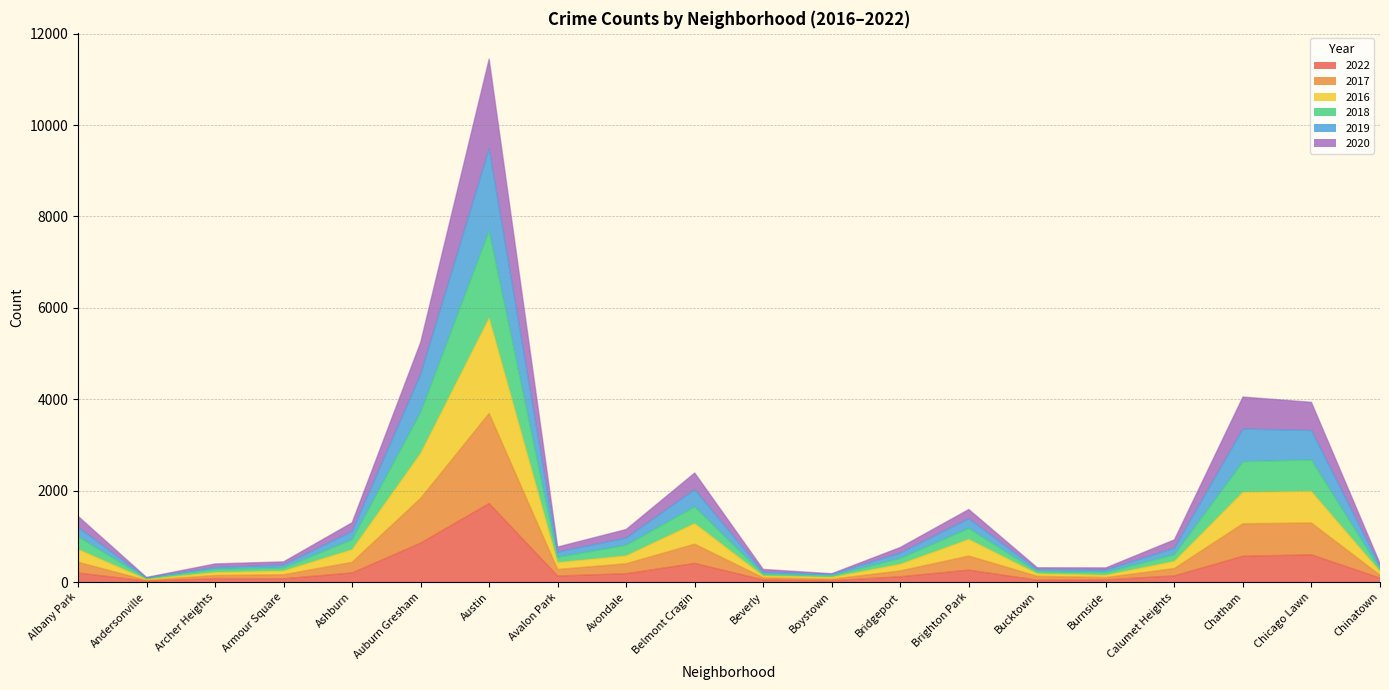

What is the total value across all series at Austin?

11446